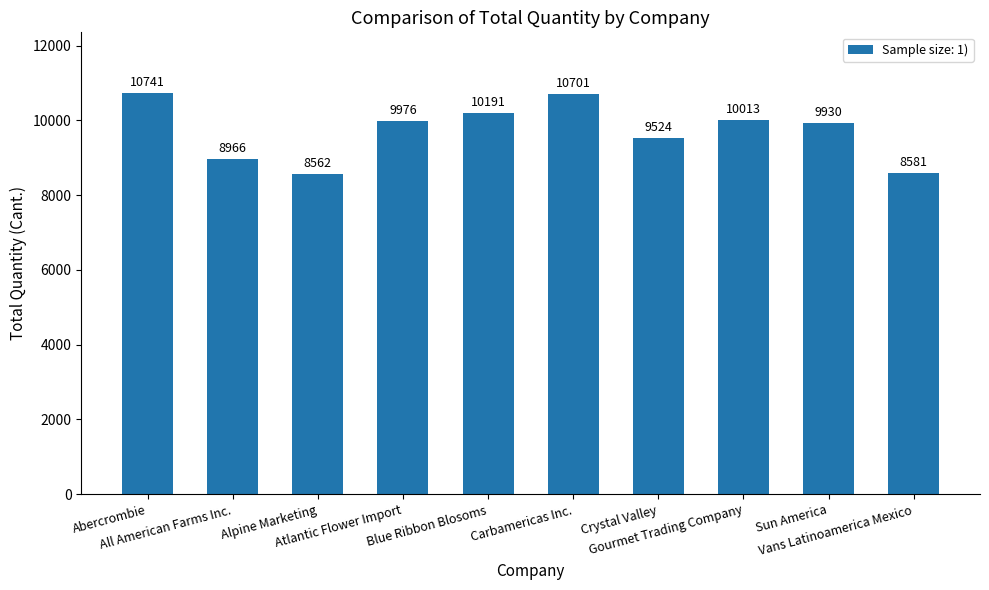

How many values are below 9976?

5